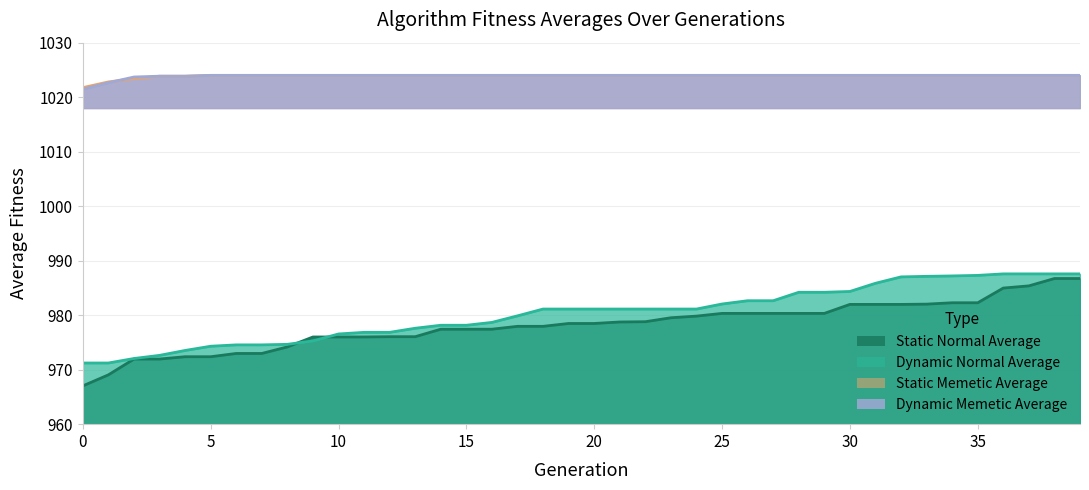

Reading left to right, transcribe all the data shown in this chart.

Dynamic Normal Average: 0=971.2	1=971.2	2=972.0	3=972.6	4=973.5	5=974.3	6=974.5	7=974.5	8=974.6	9=975.3	10=976.5	11=976.9	12=976.9	13=977.6	14=978.1	15=978.1	16=978.7	17=979.9	18=981.1	19=981.1	20=981.1	21=981.1	22=981.1	23=981.1	24=981.1	25=982.0	26=982.6	27=982.6	28=984.2	29=984.2	30=984.4	31=985.9	32=987.0	33=987.1	34=987.2	35=987.3	36=987.6	37=987.6	38=987.6	39=987.6
Static Normal Average: 0=967.0	1=969.0	2=972.0	3=972.0	4=972.4	5=972.4	6=973.0	7=973.0	8=974.2	9=976.0	10=976.0	11=976.0	12=976.0	13=976.0	14=977.4	15=977.4	16=977.4	17=978.0	18=978.0	19=978.5	20=978.5	21=978.8	22=978.8	23=979.5	24=979.8	25=980.3	26=980.3	27=980.3	28=980.3	29=980.3	30=982.0	31=982.0	32=982.0	33=982.0	34=982.3	35=982.3	36=985.0	37=985.4	38=986.7	39=986.7
Static Memetic Average: 0=1021.8	1=1022.8	2=1023.4	3=1023.9	4=1023.9	5=1024.0	6=1024.0	7=1024.0	8=1024.0	9=1024.0	10=1024.0	11=1024.0	12=1024.0	13=1024.0	14=1024.0	15=1024.0	16=1024.0	17=1024.0	18=1024.0	19=1024.0	20=1024.0	21=1024.0	22=1024.0	23=1024.0	24=1024.0	25=1024.0	26=1024.0	27=1024.0	28=1024.0	29=1024.0	30=1024.0	31=1024.0	32=1024.0	33=1024.0	34=1024.0	35=1024.0	36=1024.0	37=1024.0	38=1024.0	39=1024.0
Dynamic Memetic Average: 0=1021.5	1=1022.6	2=1023.7	3=1023.9	4=1023.9	5=1024.0	6=1024.0	7=1024.0	8=1024.0	9=1024.0	10=1024.0	11=1024.0	12=1024.0	13=1024.0	14=1024.0	15=1024.0	16=1024.0	17=1024.0	18=1024.0	19=1024.0	20=1024.0	21=1024.0	22=1024.0	23=1024.0	24=1024.0	25=1024.0	26=1024.0	27=1024.0	28=1024.0	29=1024.0	30=1024.0	31=1024.0	32=1024.0	33=1024.0	34=1024.0	35=1024.0	36=1024.0	37=1024.0	38=1024.0	39=1024.0